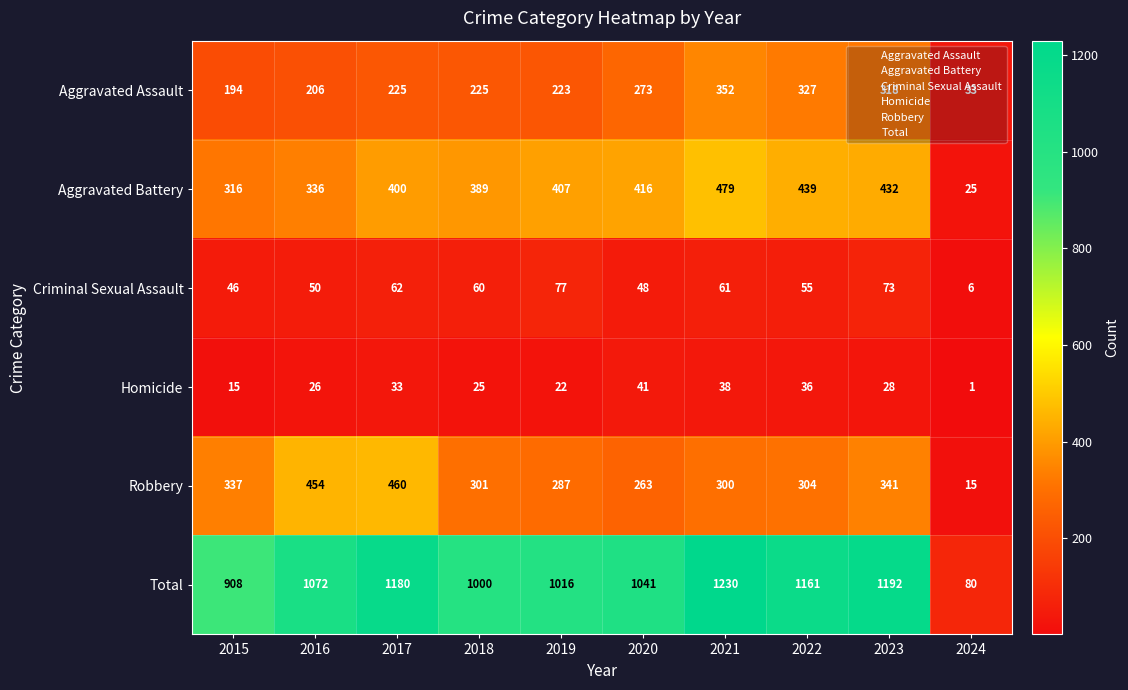

At which category is the sum across all series the highest?

2021